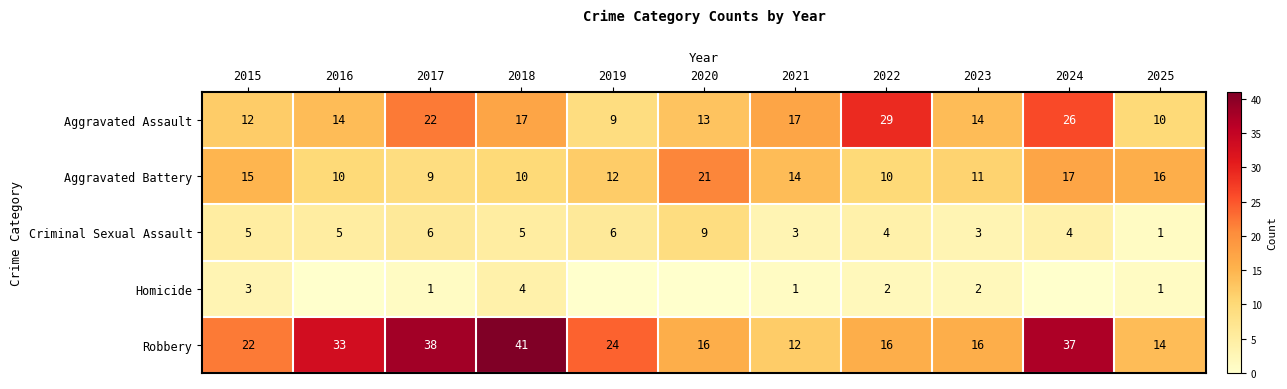

Rank the series at 2017 from lowest to highest value.

Homicide, Criminal Sexual Assault, Aggravated Battery, Aggravated Assault, Robbery